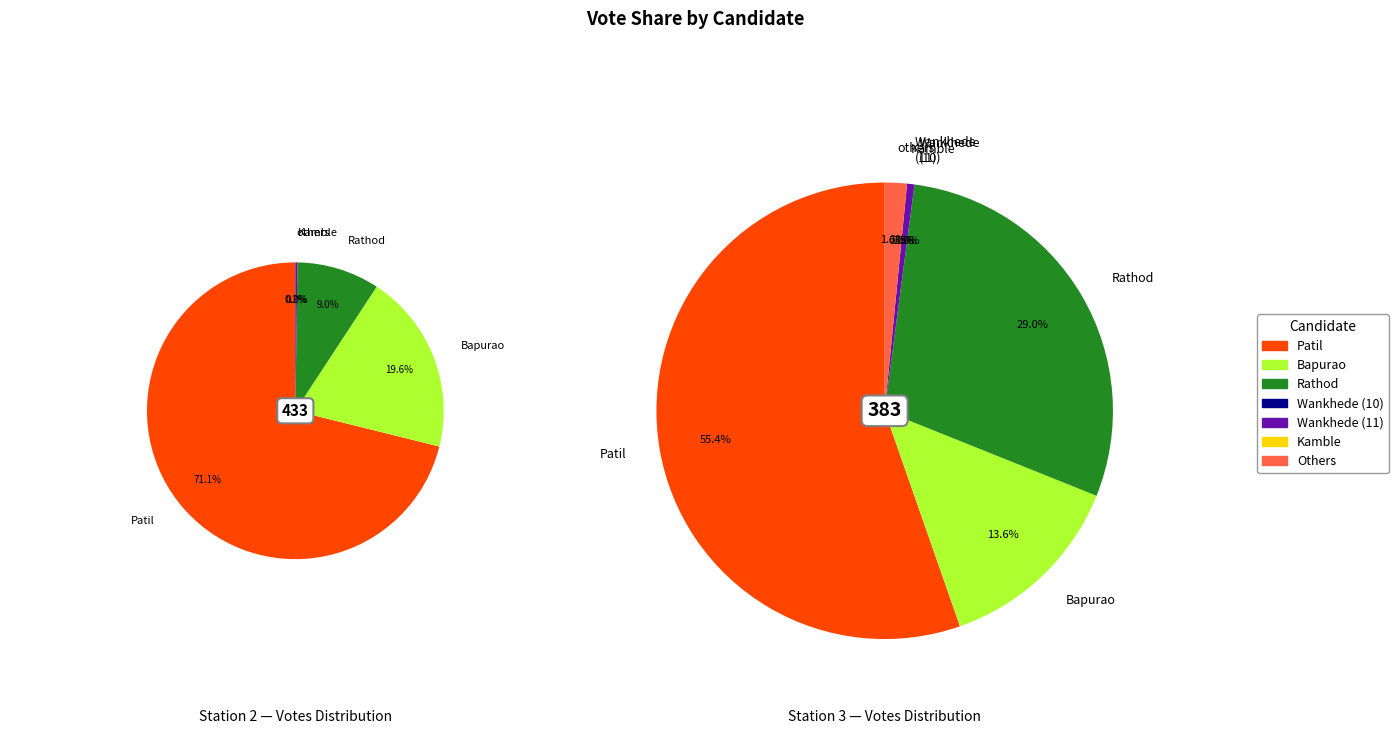

Count the number of slices in the pie.

9